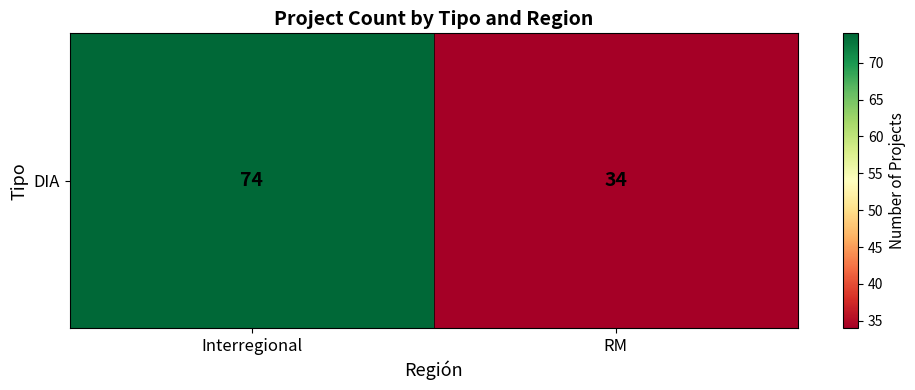

How many data points are less than 74?

1